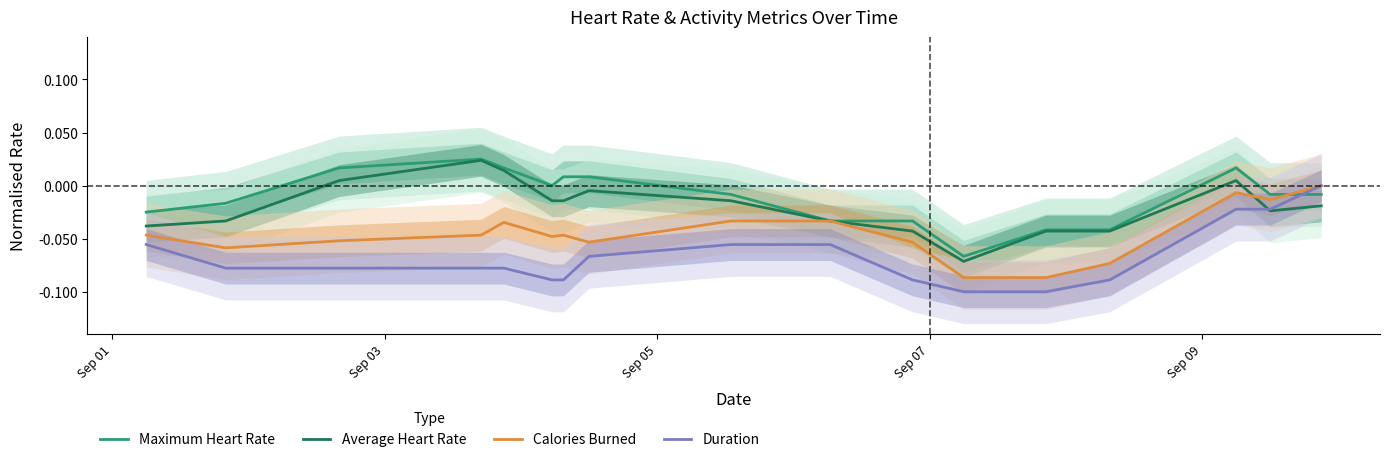

How many interior local peaks does the Average Heart Rate series have?

3